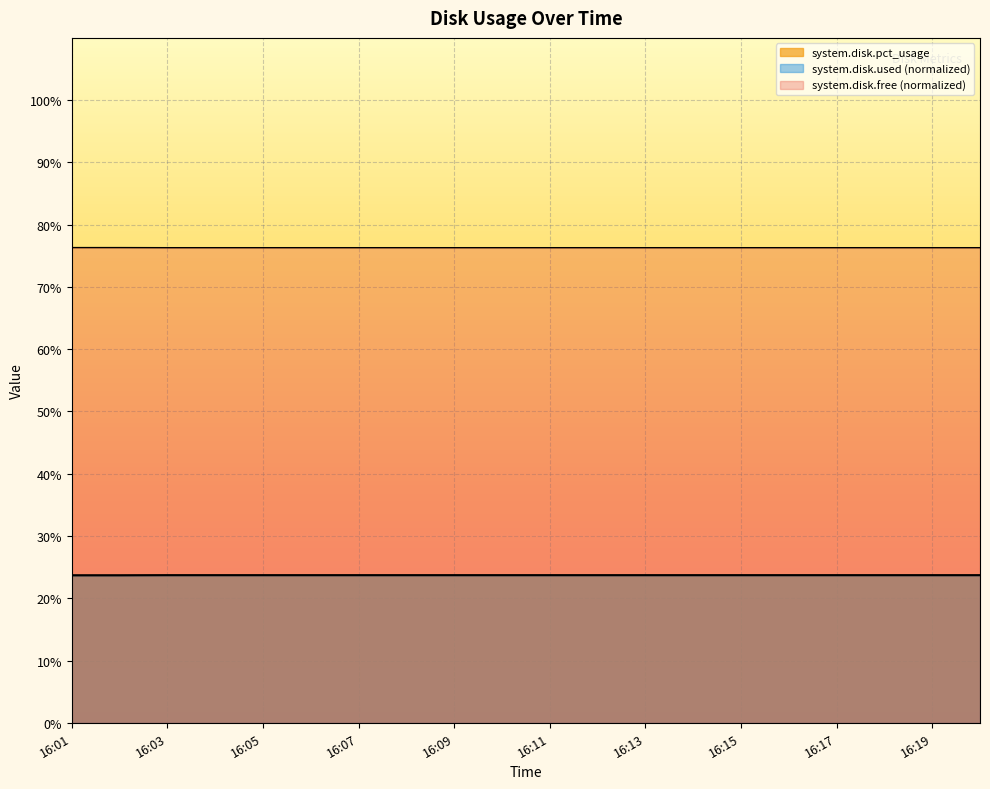

At 16:09, list the series in order from smallest to largest.

system.disk.used, system.disk.pct_usage, system.disk.free